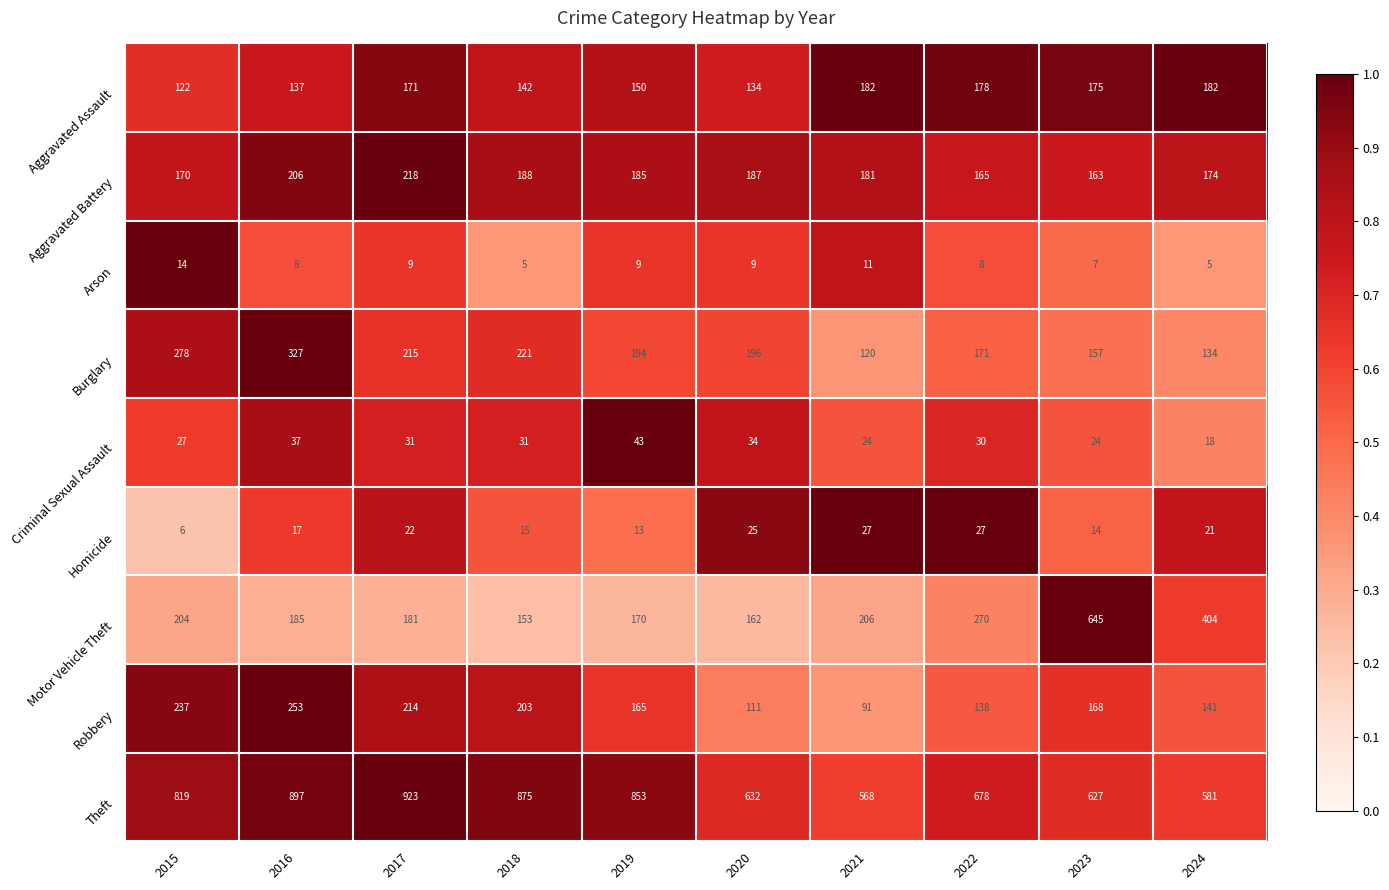

Which series has the largest total across all categories?

Theft